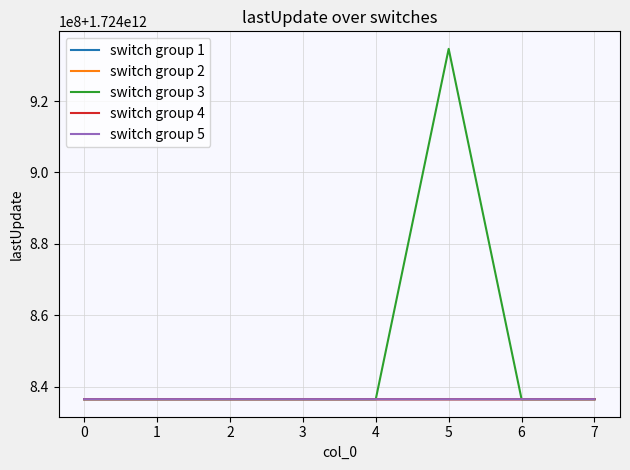

What is the highest value of the switch group 2 series?

1724836491891